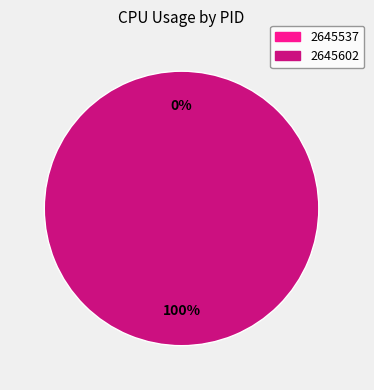

What is the change in value from 2645537 to 2645602?

+2.9